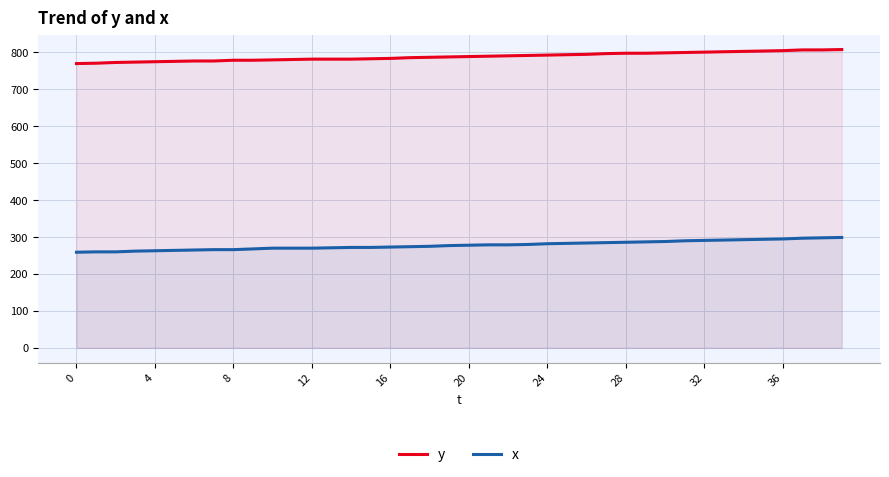

True or false: y has a value of 1081 at 23.

False